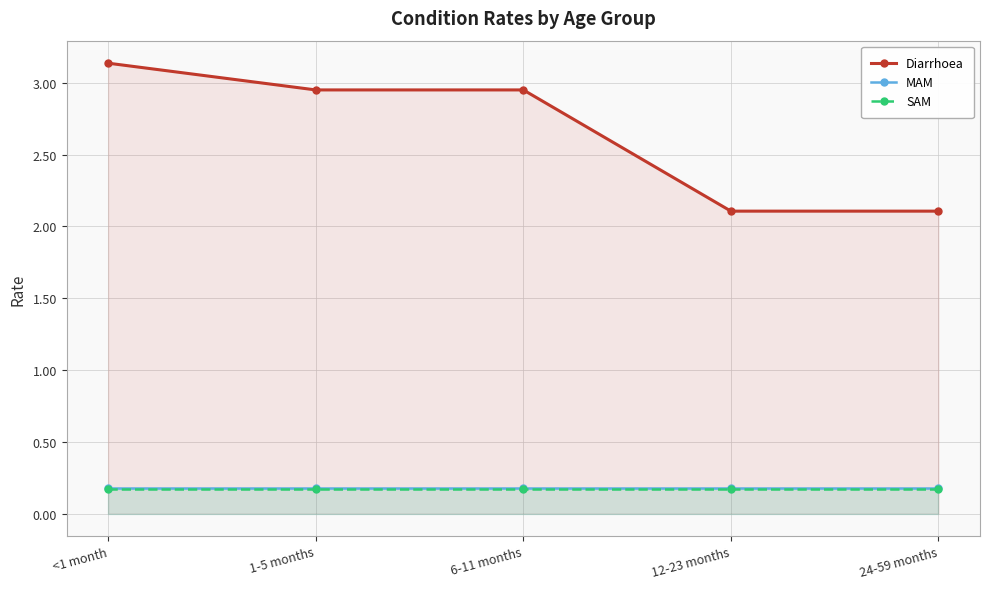

How many lines are shown in the chart?

3